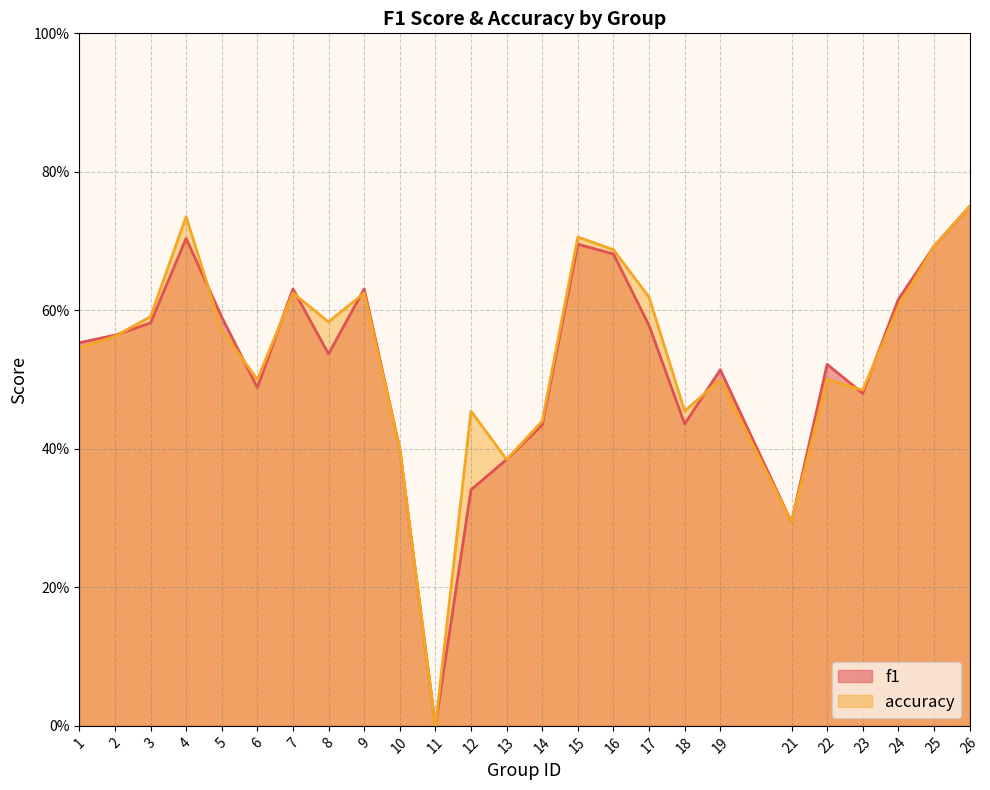

What is the sum of all f1 values?

13.1